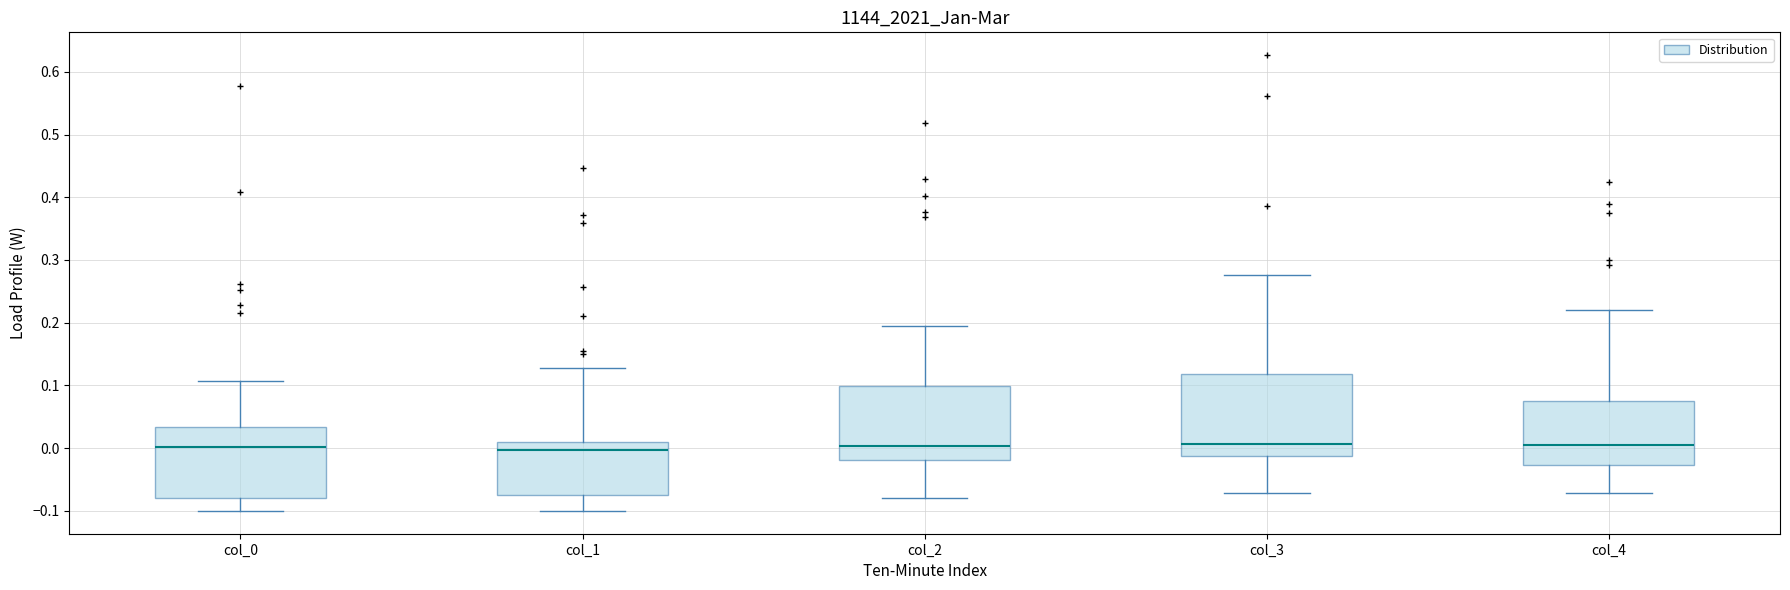

Where does the upper whisker of the box for col_4 end on the y-axis? The values are not printed on the chart, so give them approximately, as read against the axis.

0.22